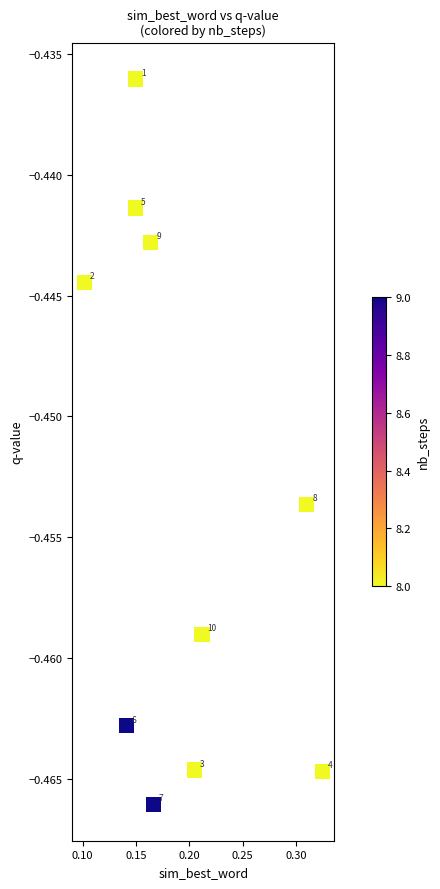

How many points are shown in the scatter plot?

10